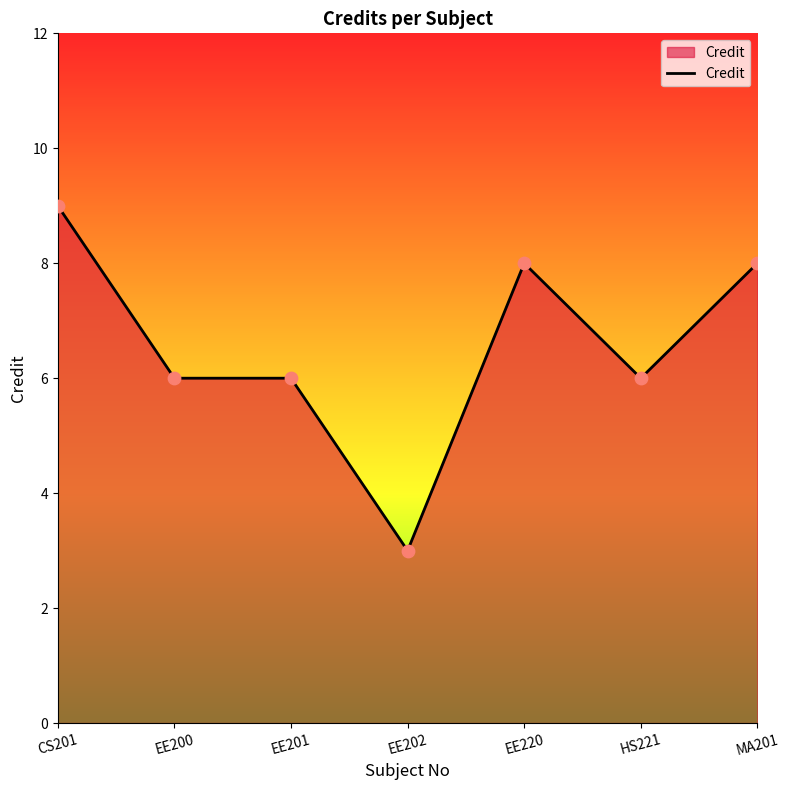

Between CS201 and EE200, which is larger?

CS201